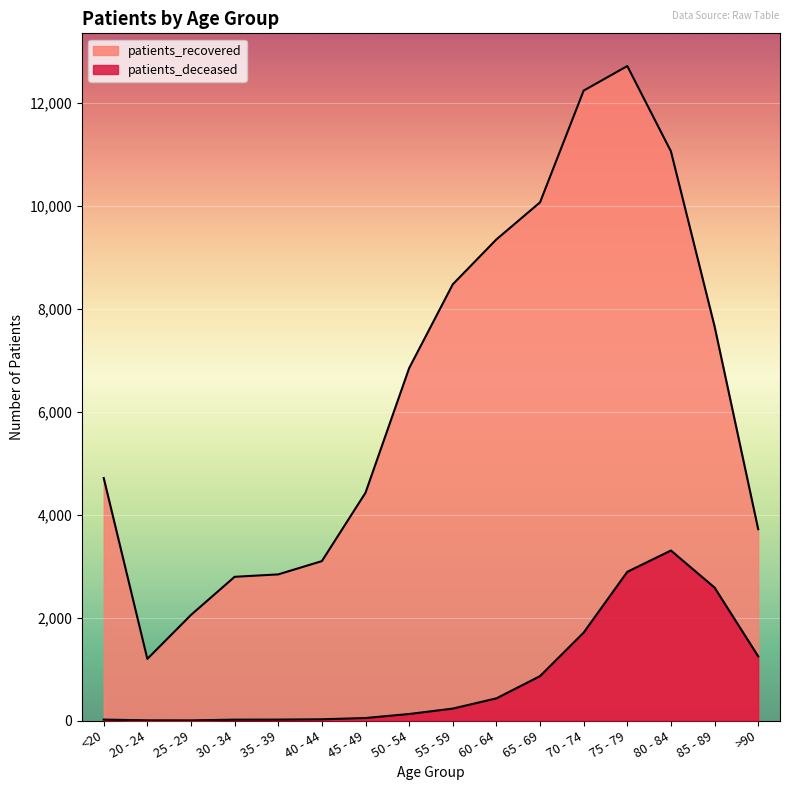

Reading right to left, list all the values displayed in this chart.

patients_deceased: >90=1248	85 - 89=2584	80 - 84=3304	75 - 79=2890	70 - 74=1709	65 - 69=863	60 - 64=431	55 - 59=232	50 - 54=127	45 - 49=49	40 - 44=24	35 - 39=18	30 - 34=17	25 - 29=3	20 - 24=4	<20=18
patients_recovered: >90=3719	85 - 89=7662	80 - 84=11062	75 - 79=12719	70 - 74=12242	65 - 69=10070	60 - 64=9350	55 - 59=8477	50 - 54=6848	45 - 49=4427	40 - 44=3098	35 - 39=2840	30 - 34=2793	25 - 29=2052	20 - 24=1198	<20=4713